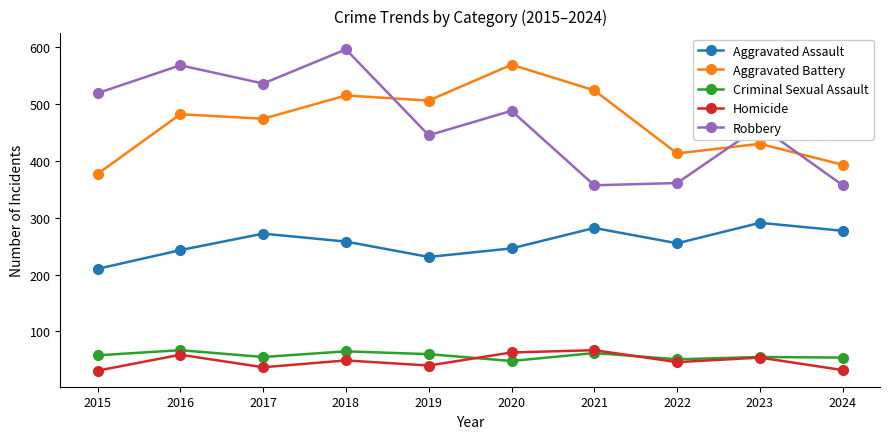

True or false: Robbery and Aggravated Assault intersect in this chart.

False